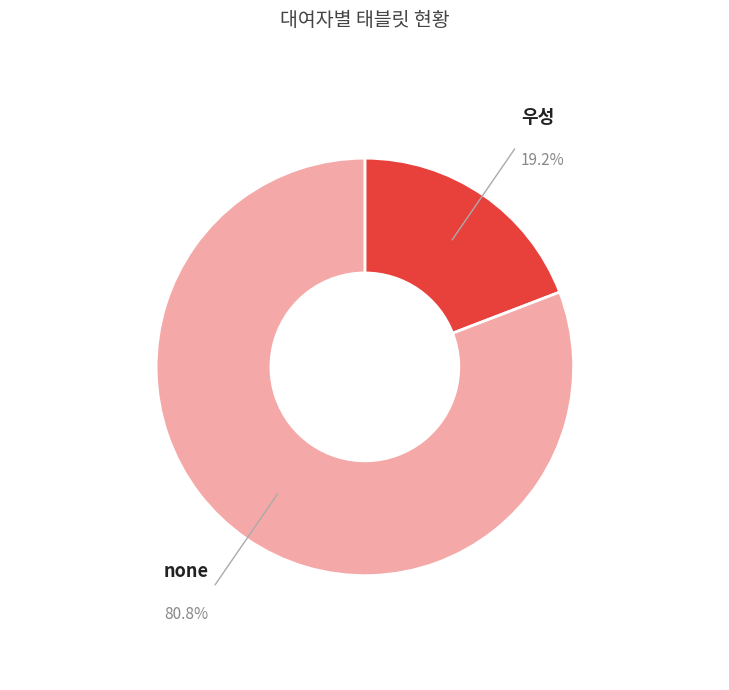

The none slice represents 86% of the pie. True or false?

False